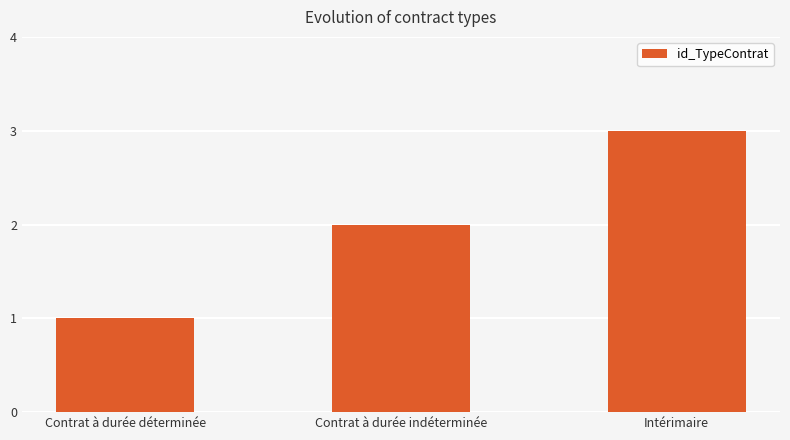

How many bars are there in total?

3